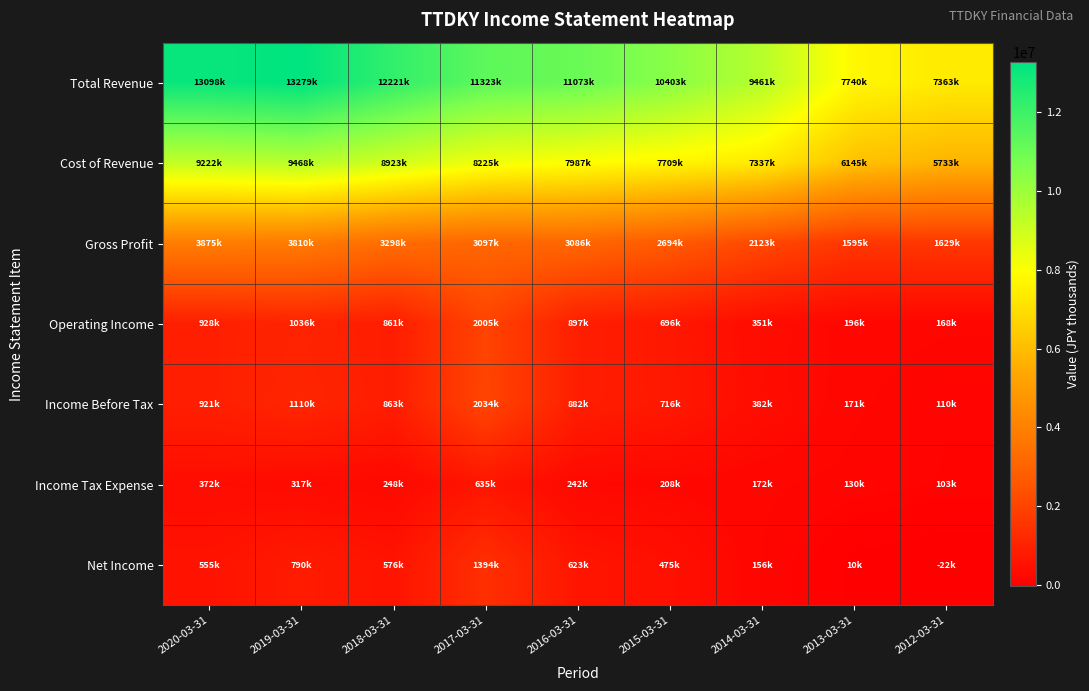

At how many categories does at least one series exceed 10939667?

5